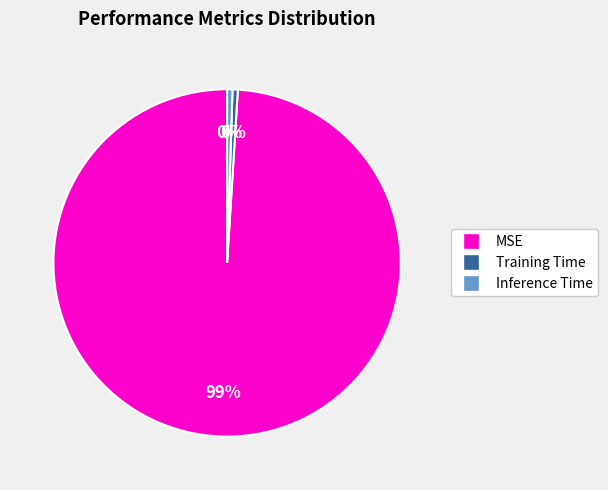

Do Training Time and Inference Time together represent more than half of the pie?

No